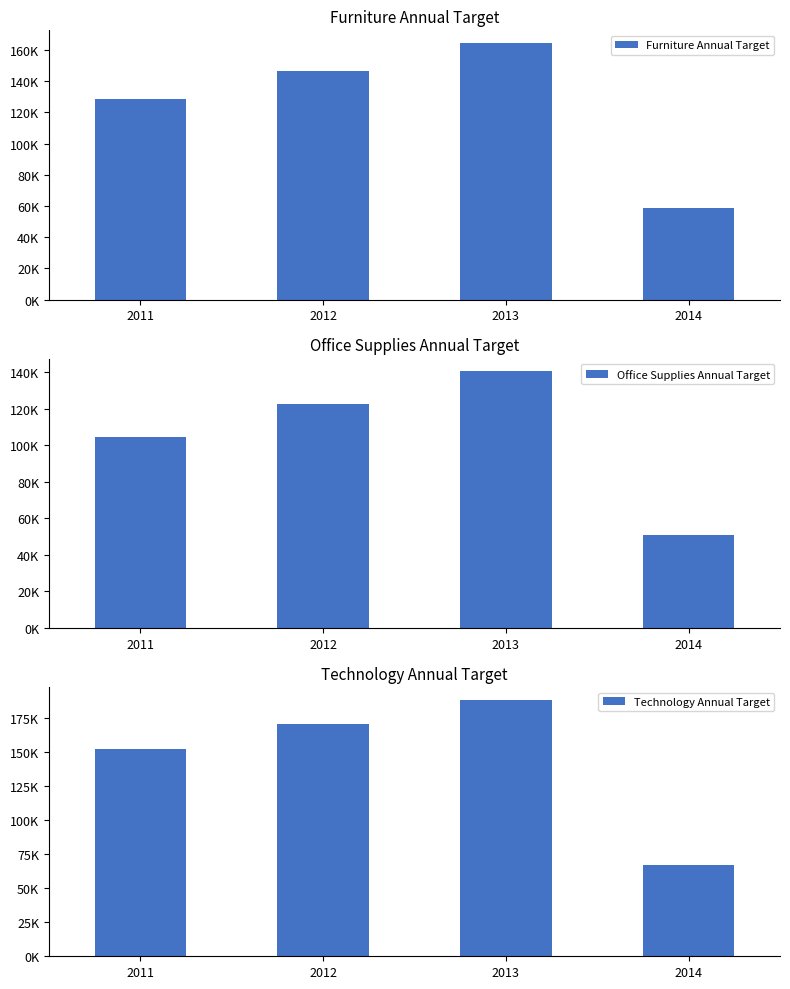

Which series has the widest spread of values?

Technology Annual Target